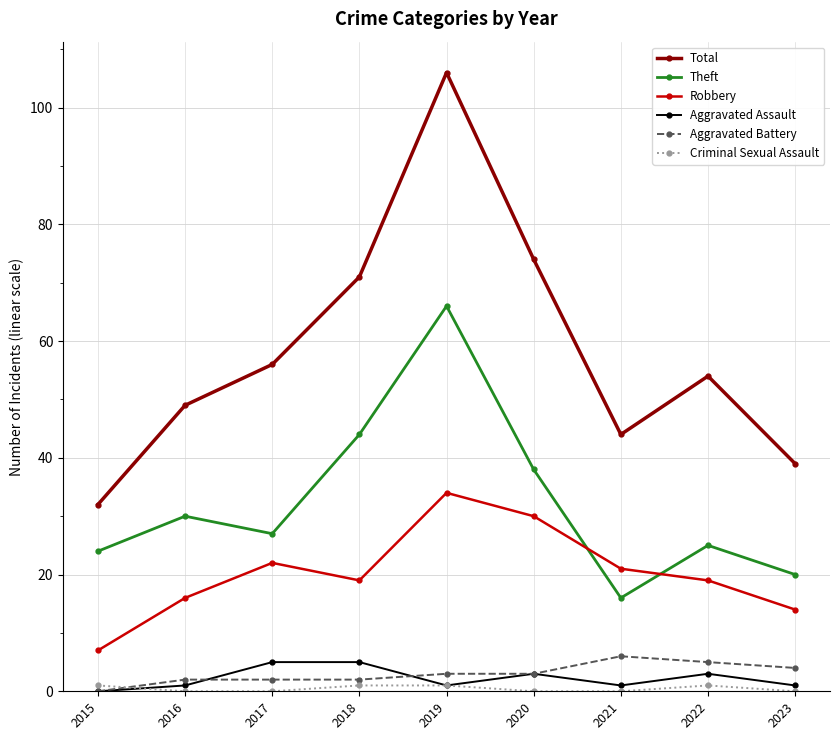

The value of Robbery at 2017 is 31. True or false?

False